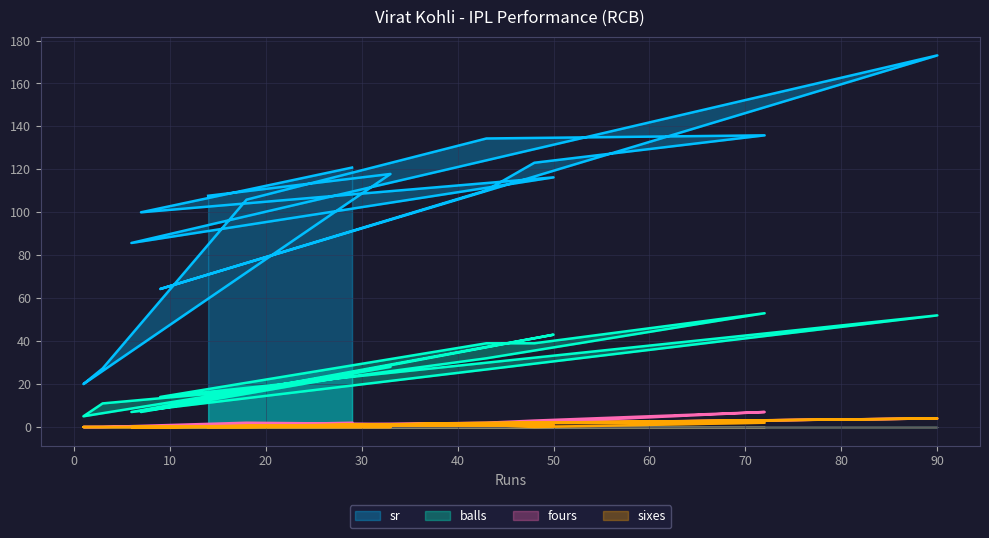

Does the chart display data point markers on the line(s)?

No